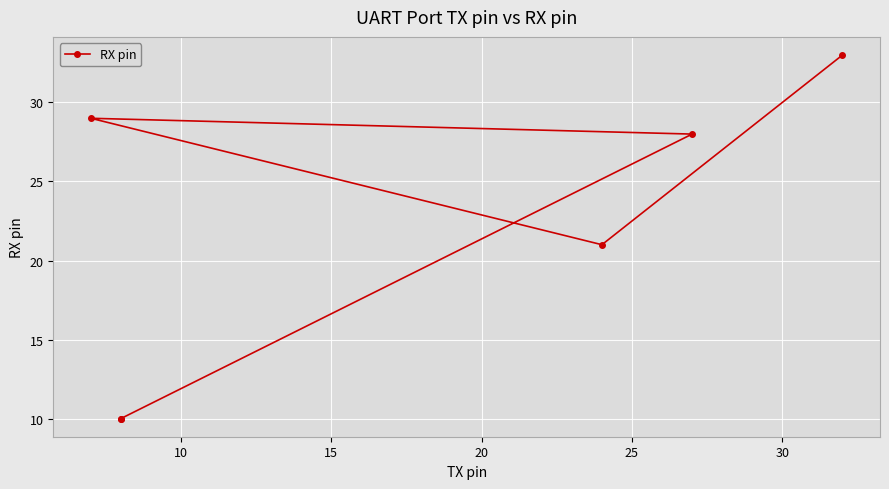

How many points are lower than both their immediate neighbors (excluding endpoints)?

1